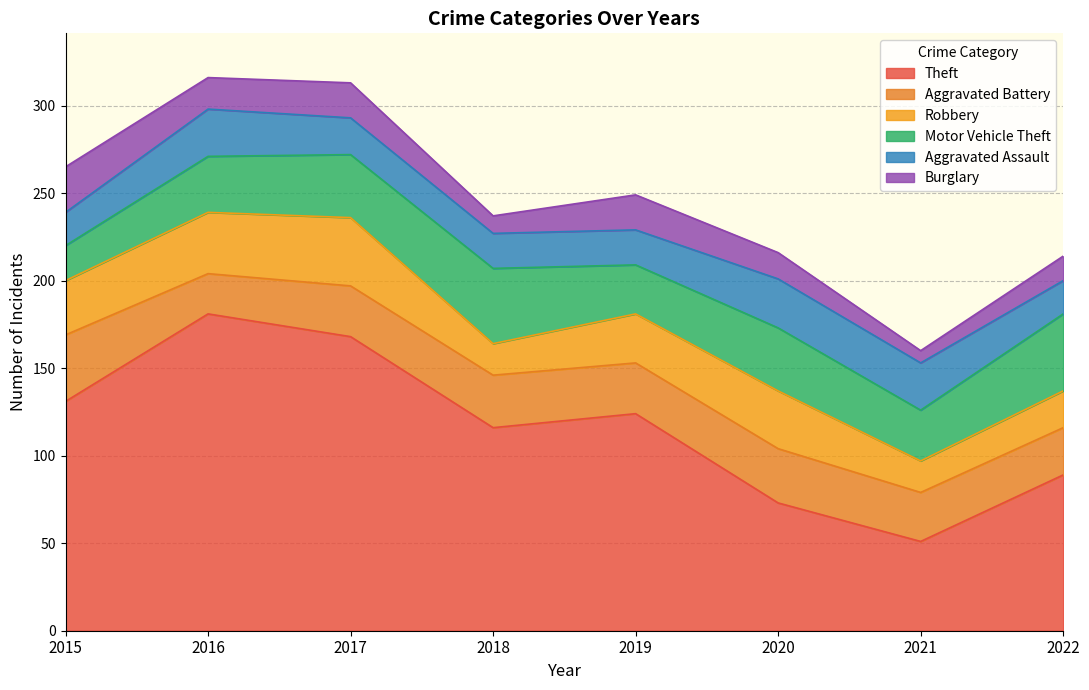

Which series has the widest spread of values?

Theft